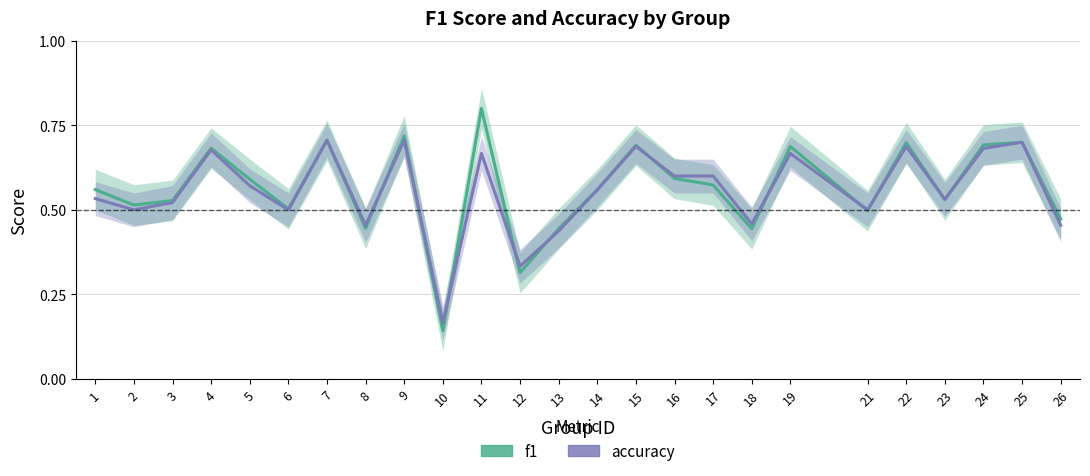

What is the difference between the maximum and minimum values in the accuracy series?

0.5